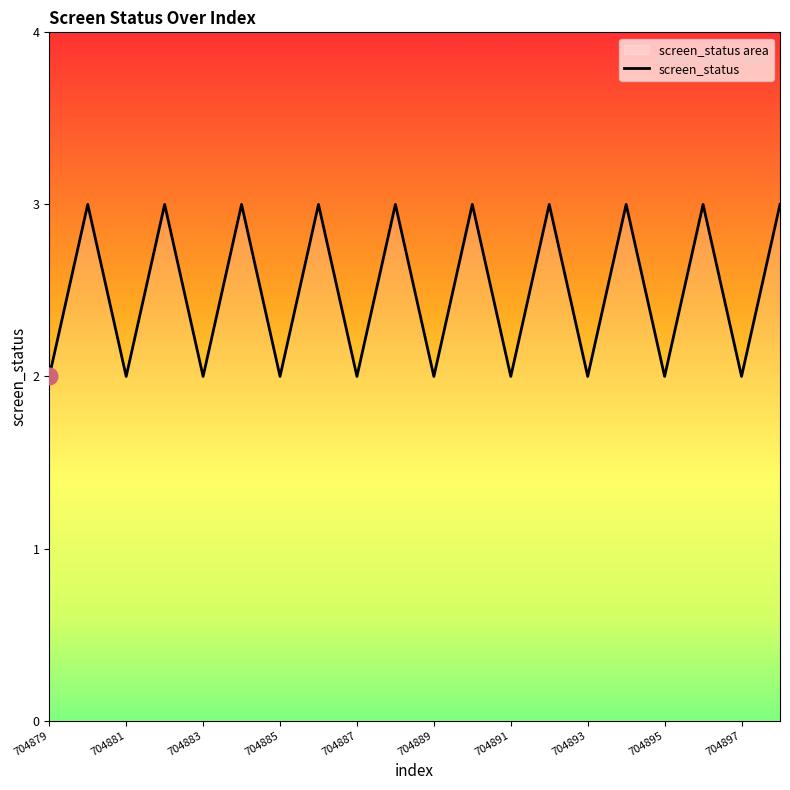

What is the approximate value at 13?

3